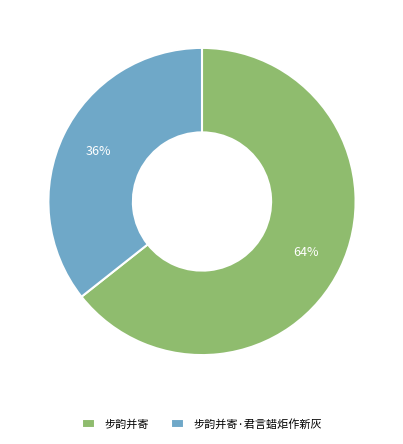

What is the ratio of the value at 步韵并寄 to the value at 步韵并寄·君言蜡炬作新灰?

1.8